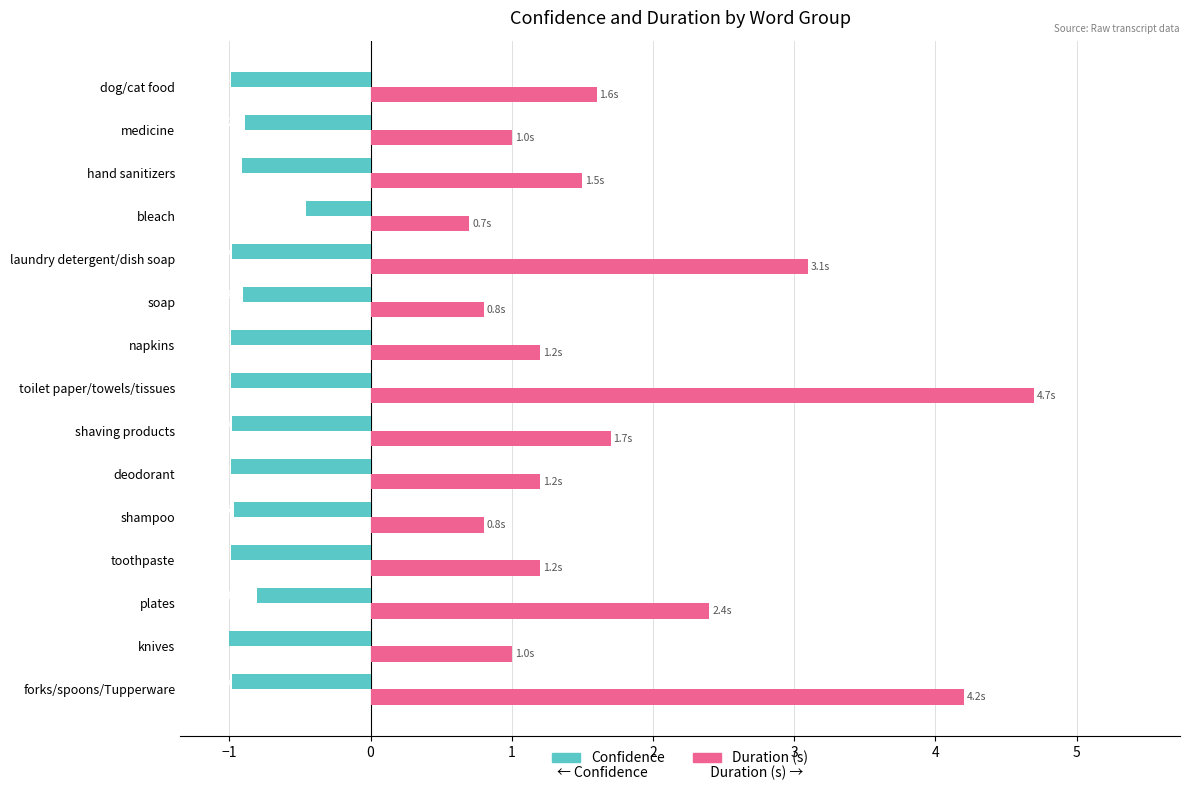

What are all the series names shown in the legend?

Confidence, Duration (s)